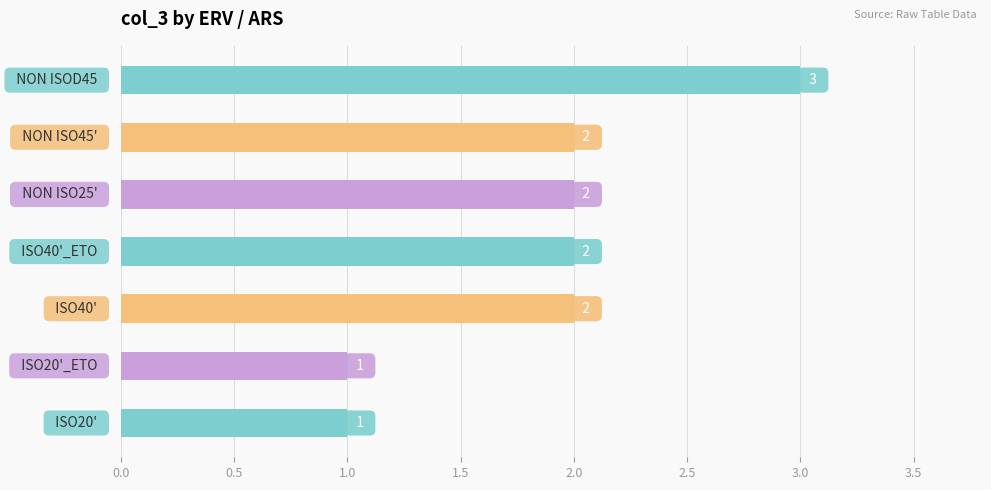

Count the number of data series in this chart.

1